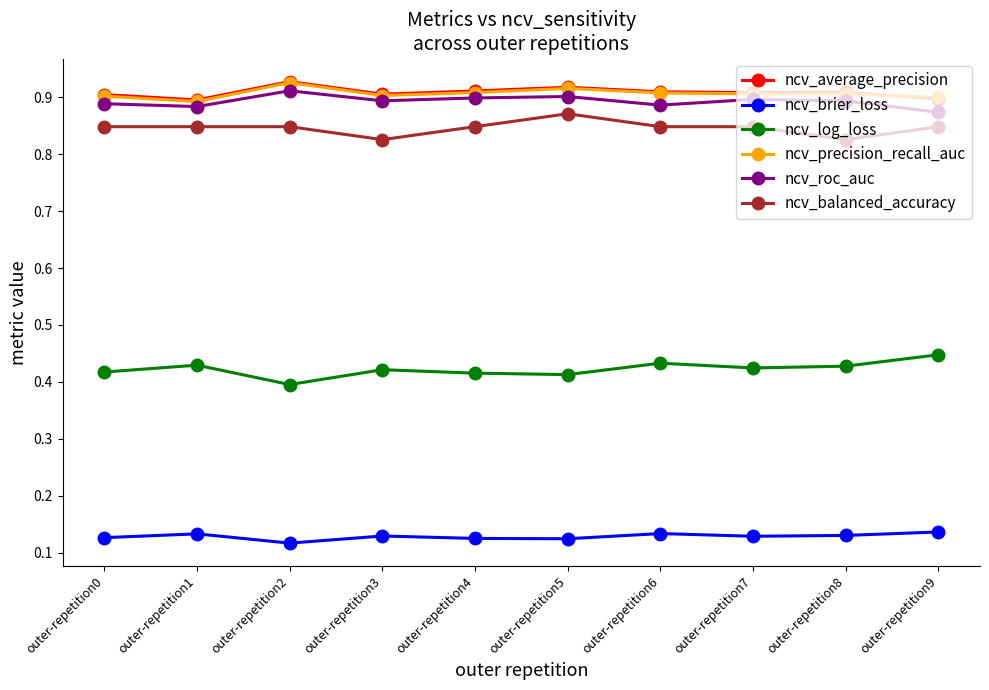

What is the total value across all series at outer-repetition1?

4.1